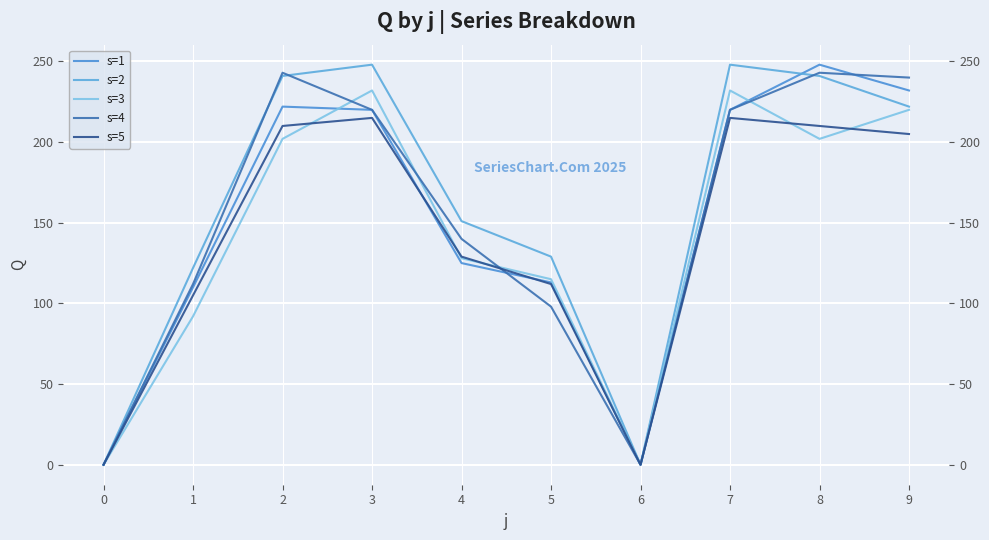

At which category does s=3 reach its first local valley?

6